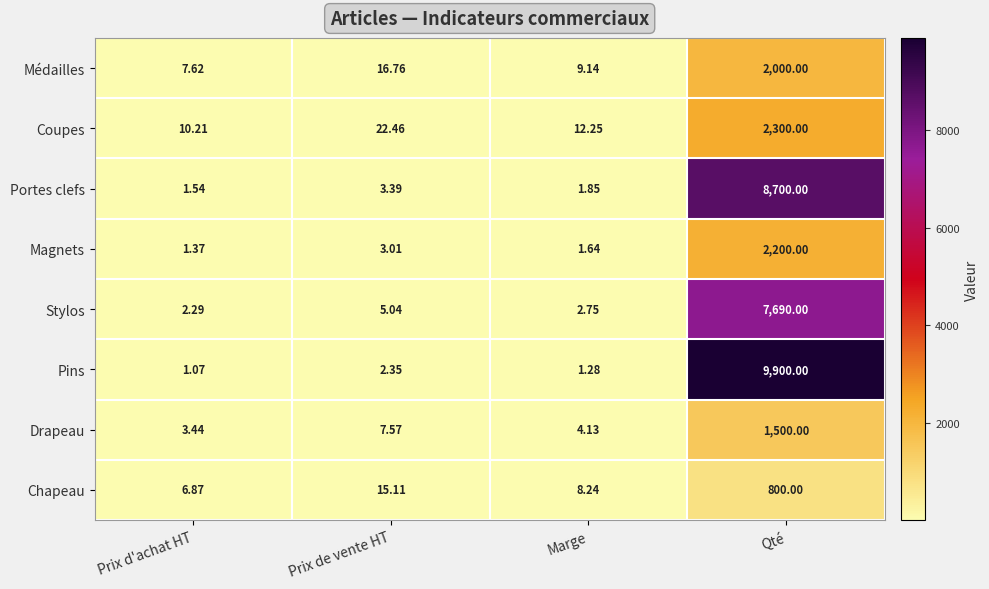

Which series changed the most between Prix de vente HT and Qté?

Pins